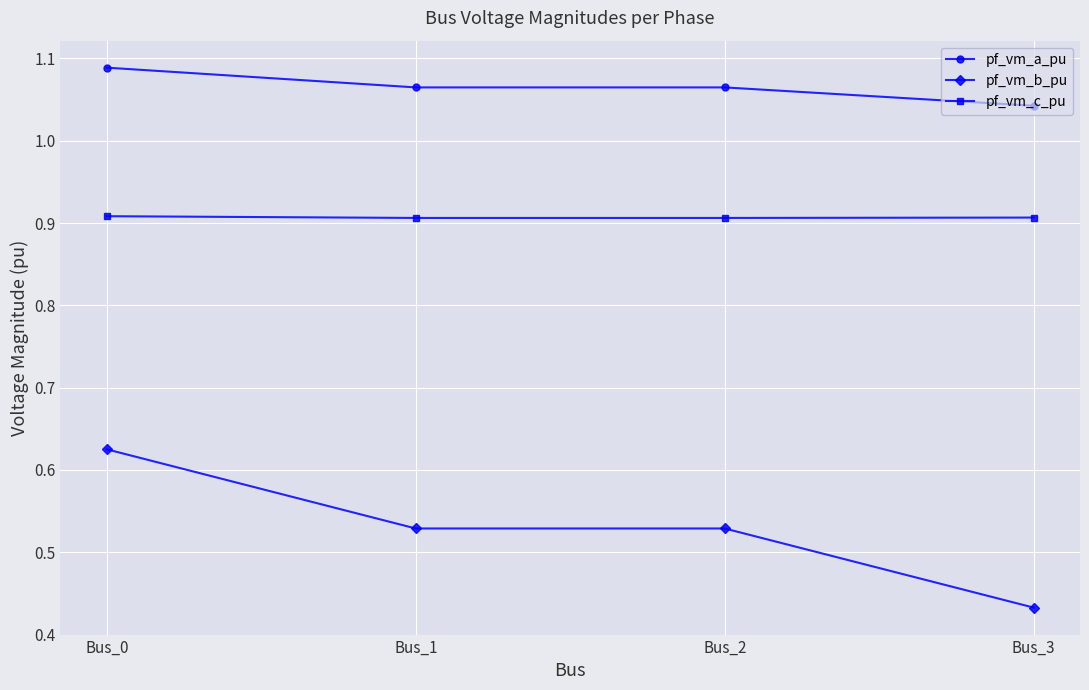

Is the value of pf_vm_b_pu at Bus_3 greater than the value of pf_vm_a_pu at Bus_0?

No